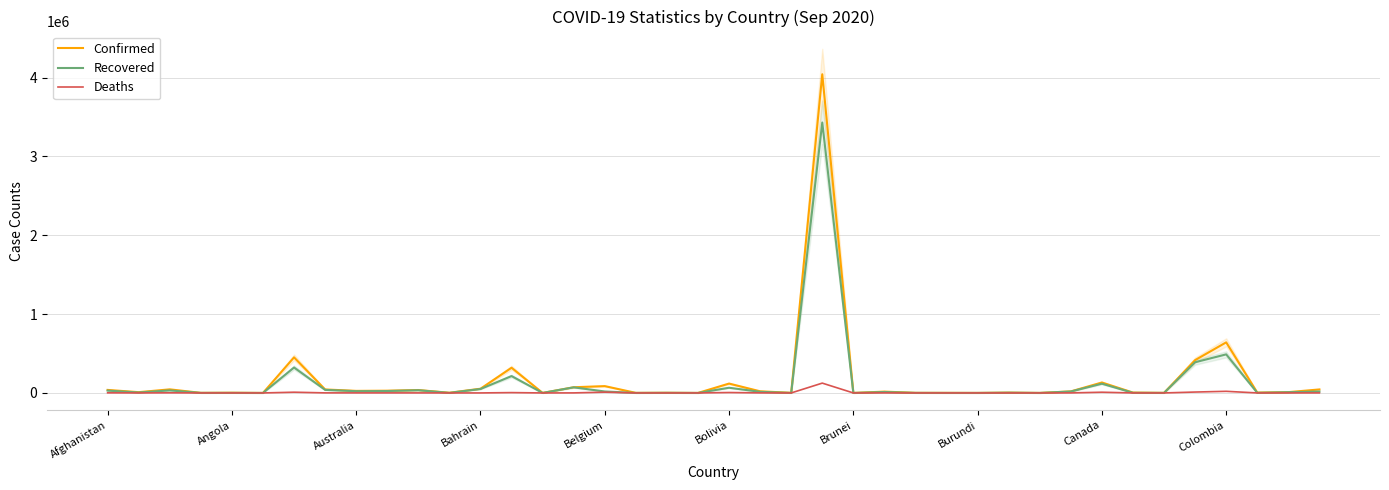

Which series has the largest range (max minus min)?

Confirmed